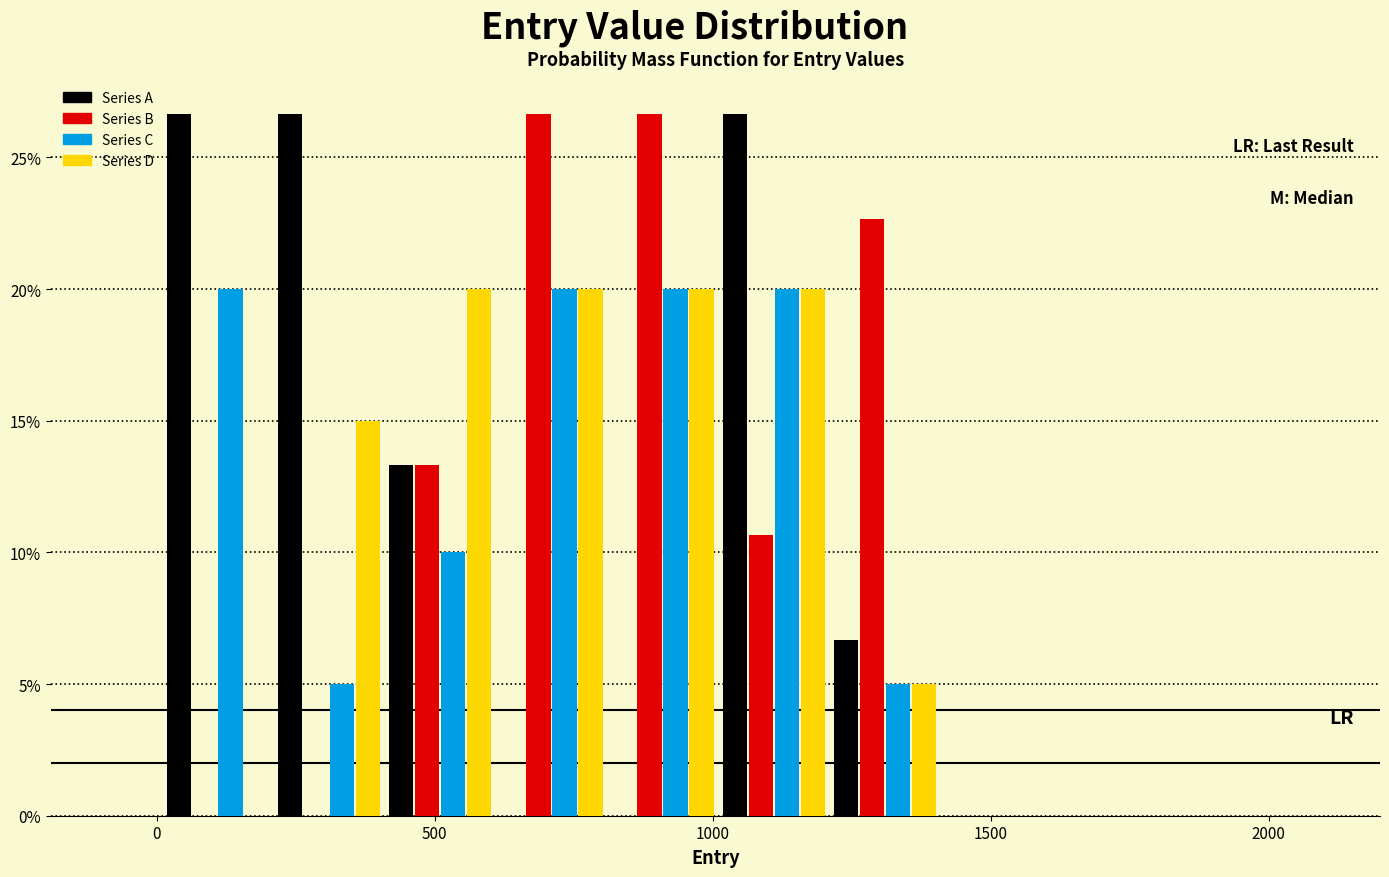

What is the height of the Series D bar covering 1010 to 1210 on the x-axis? Neither the bar edges nor the heights are printed on the chart, so give them approximately, as read against the axes.

20.0